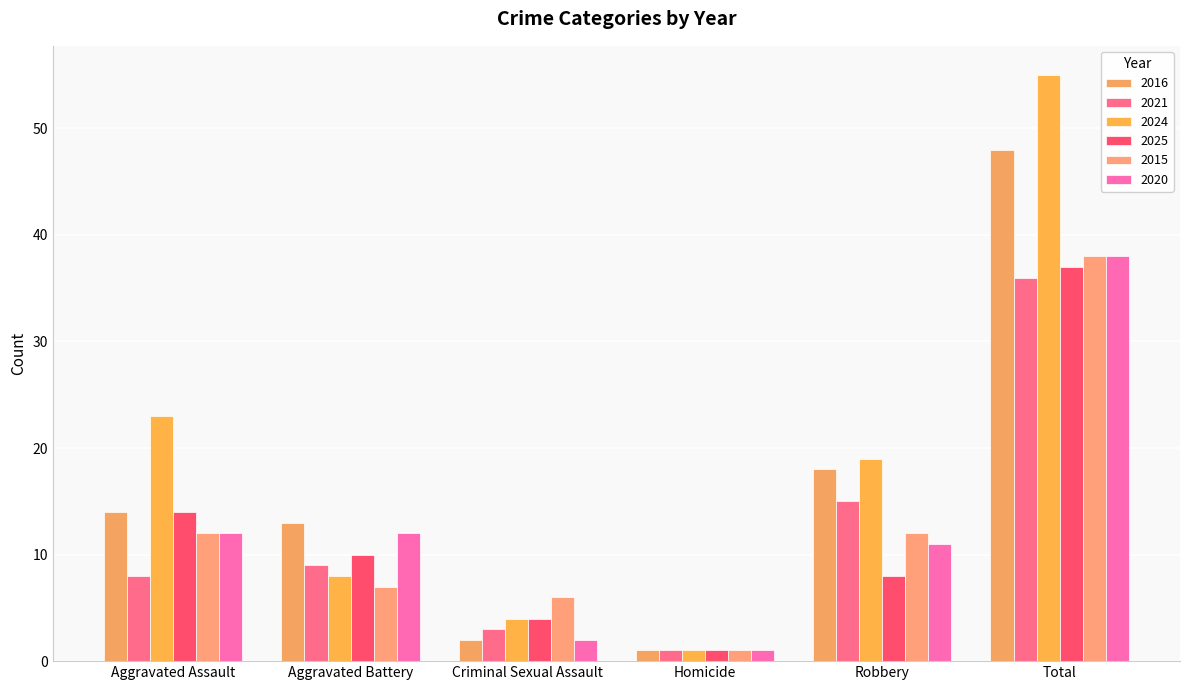

At which label is 2025 closest to 19?

Aggravated Assault